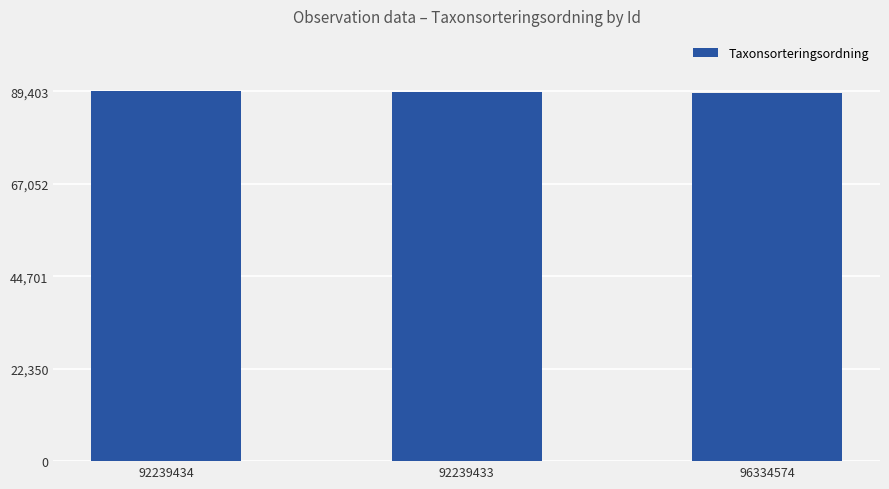

Where is the data nearest to the value 89186?

92239433